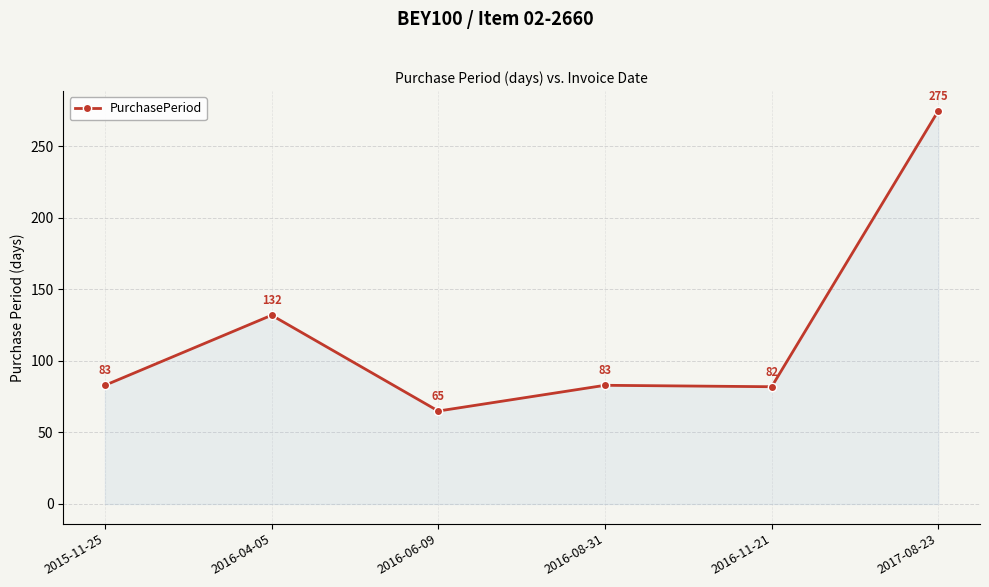

Where is the first local maximum?

2016-04-05